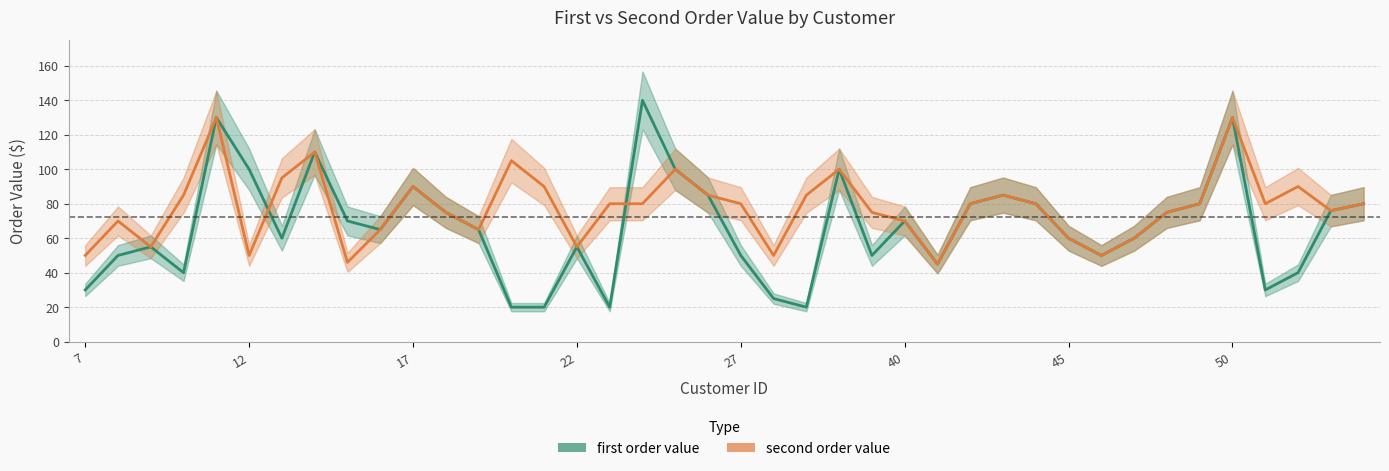

True or false: first order value has a value of 50.0 at 39.

True